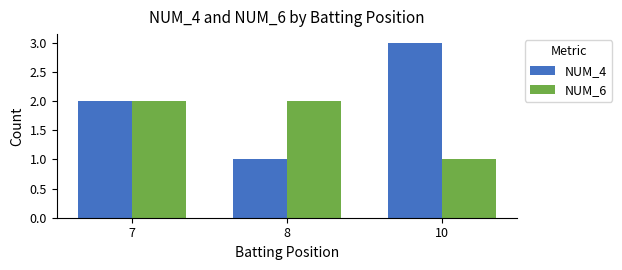

Which series has the widest spread of values?

NUM_4